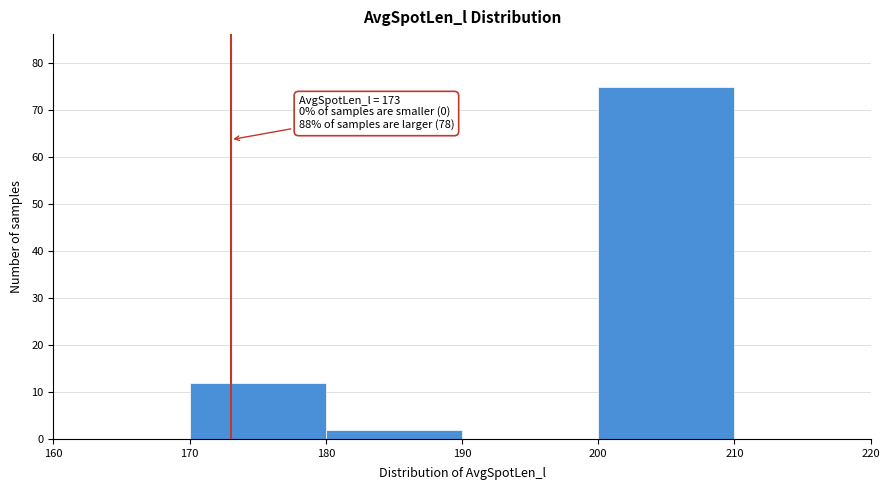

Over which range of the x-axis is the bar tallest?

200 to 210